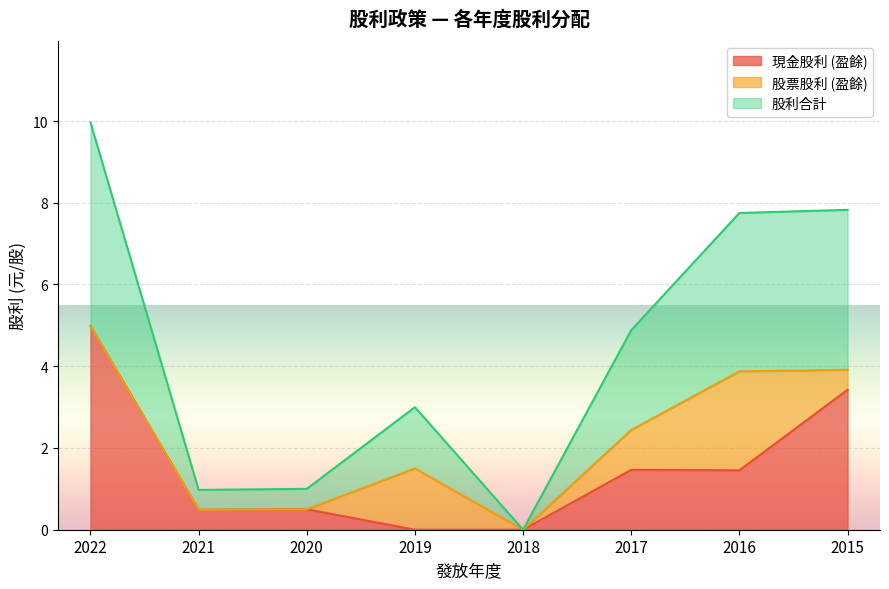

True or false: 股利合計 has a value of 3.9 at 2016.

True